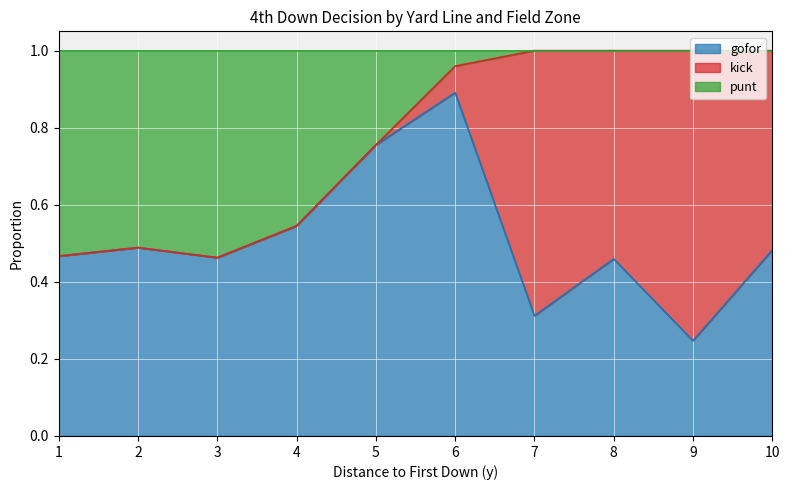

List the series in order of their peak value, highest first.

gofor, kick, punt